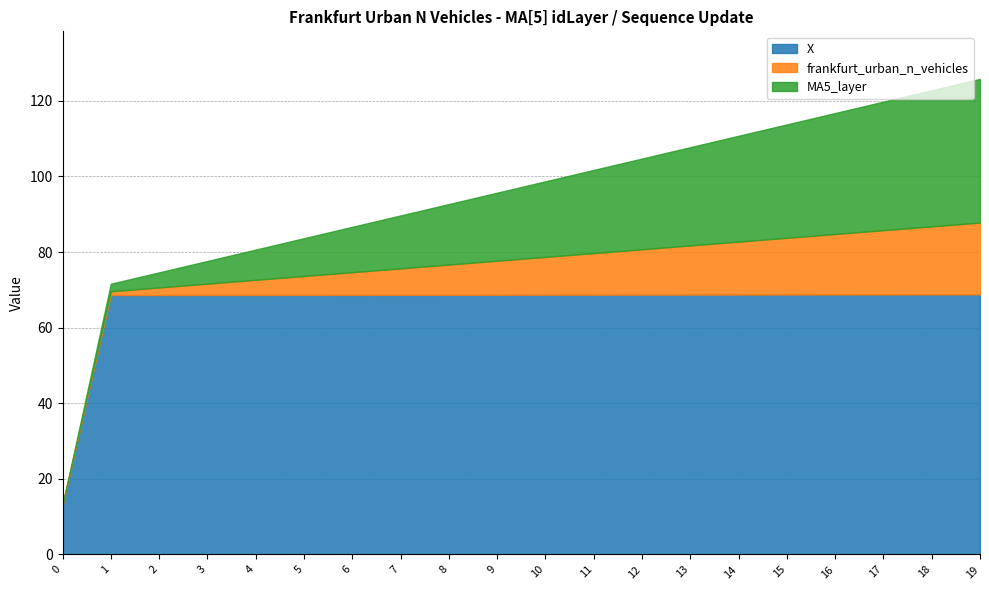

True or false: MA5_layer has more than 0 points higher than both neighbors.

False